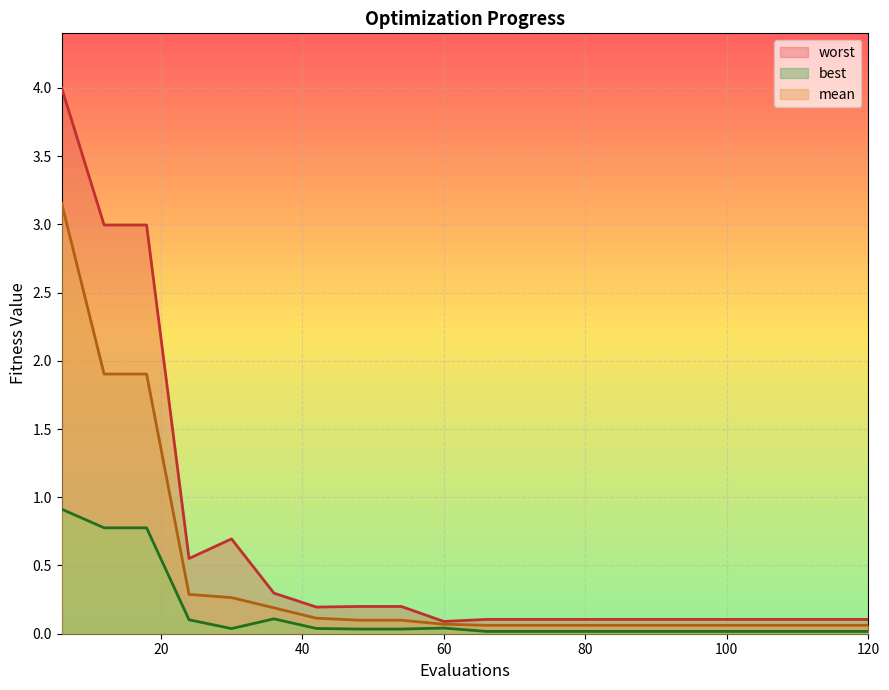

How many categories are shown in the chart?

20